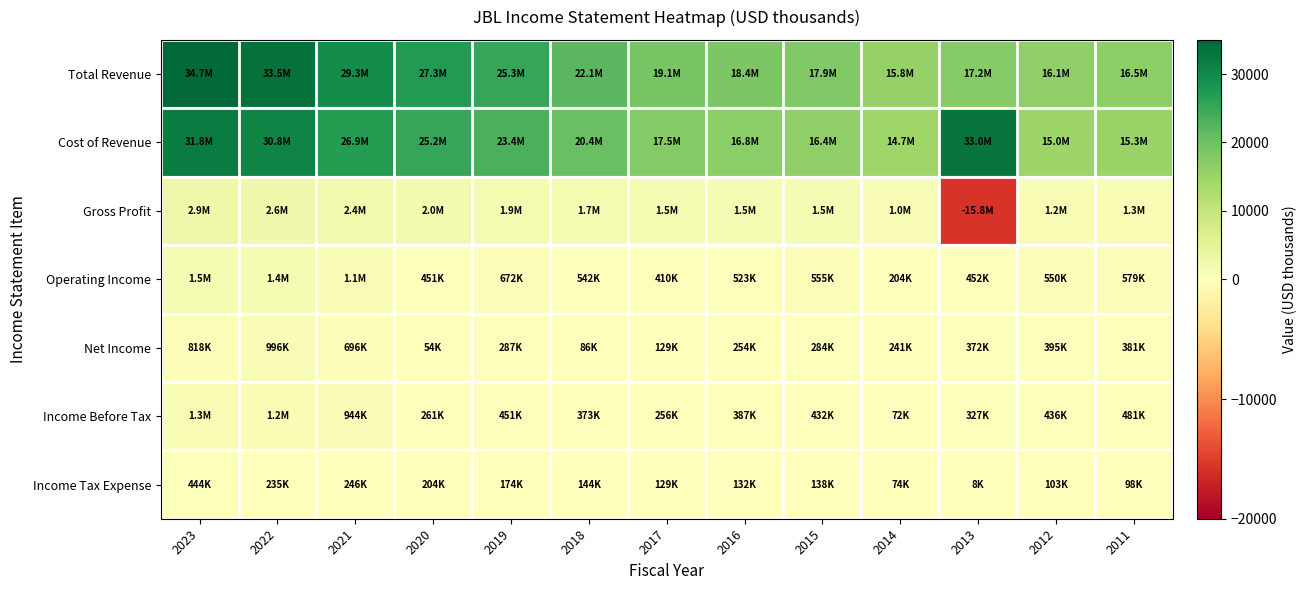

What is the difference between the highest and lowest values at 2012?

16037.8